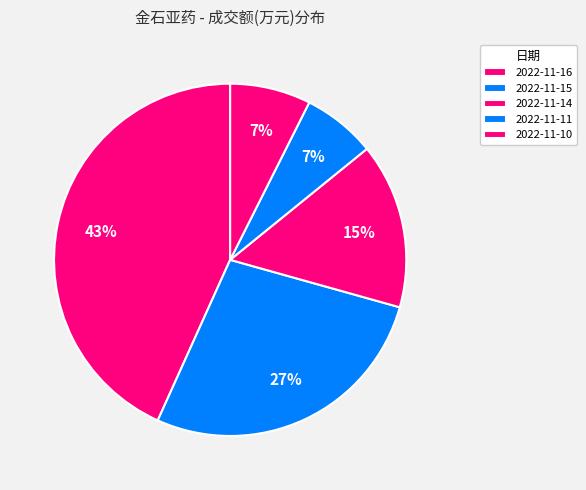

Count the number of slices in the pie.

5